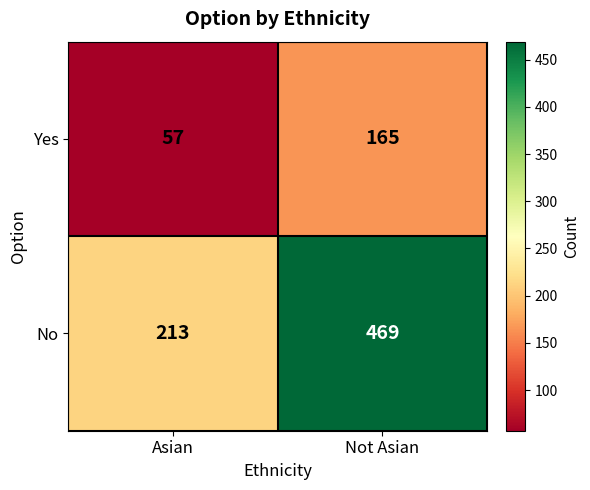

Is it true that No equals 213 at Asian?

True